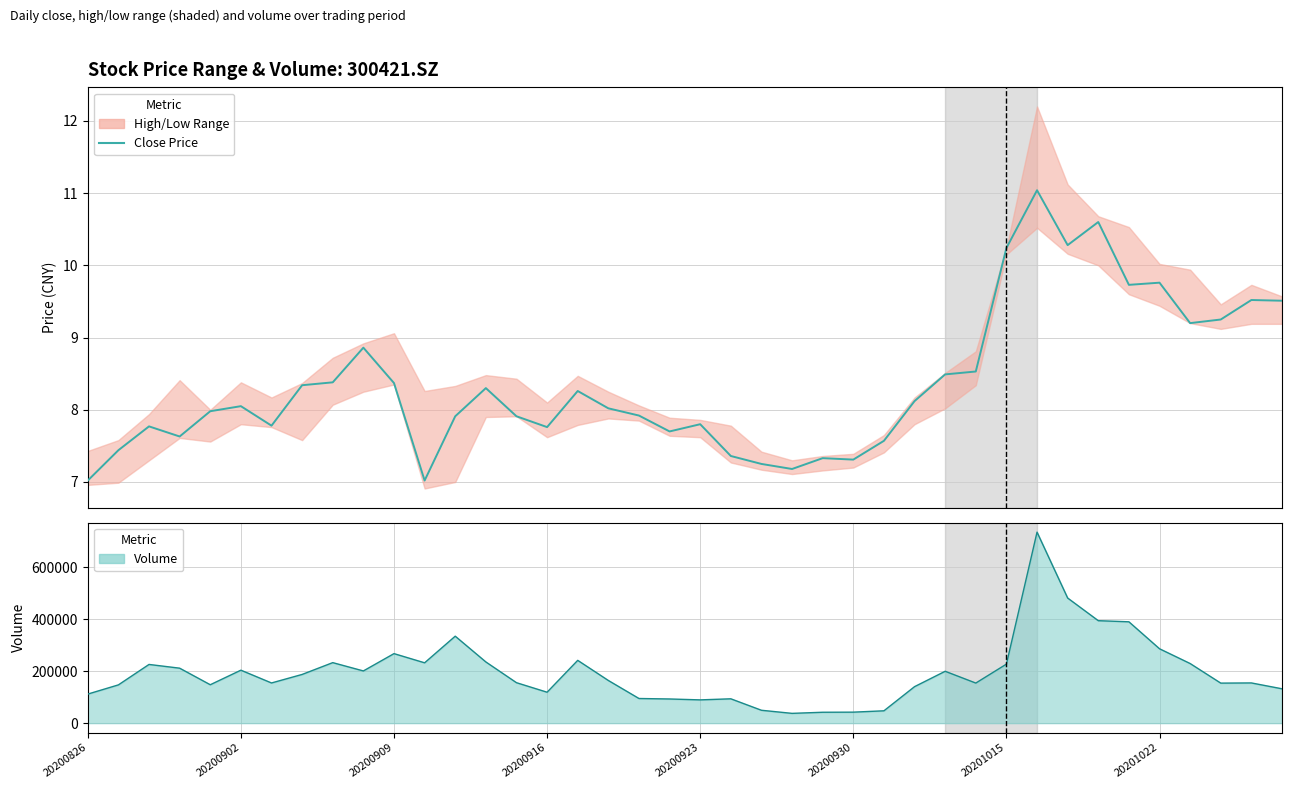

At how many categories does at least one series exceed 689314?

1